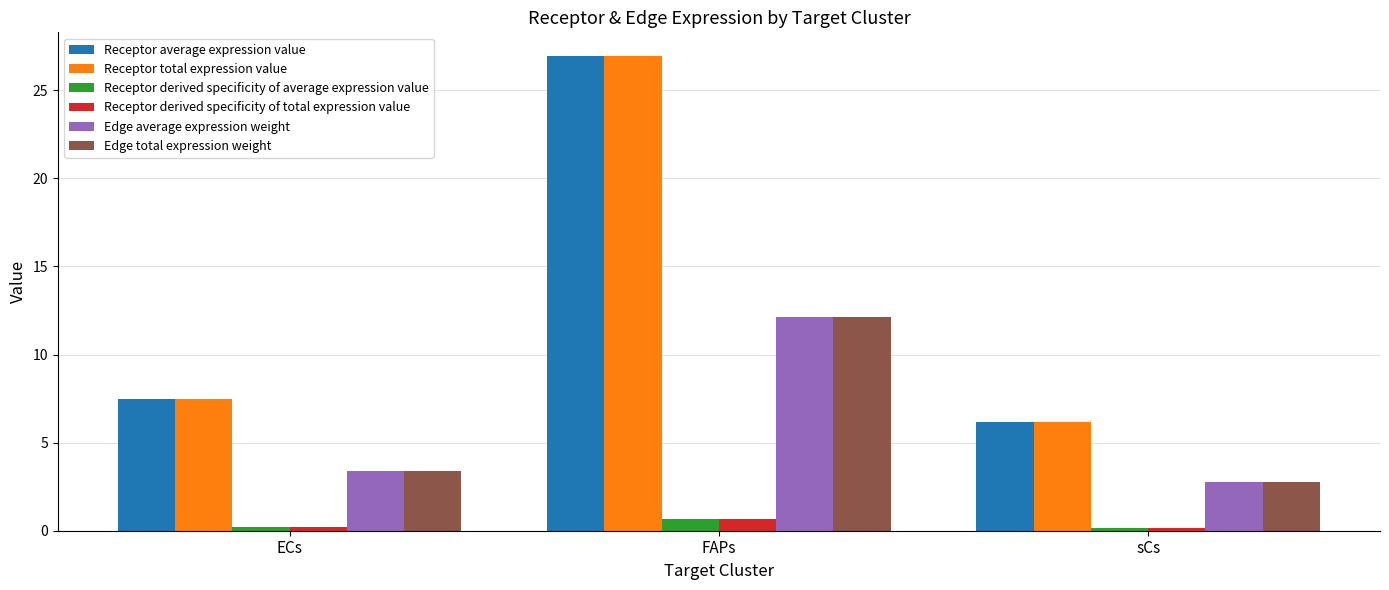

Where is Receptor total expression value nearest to the value 16?

ECs